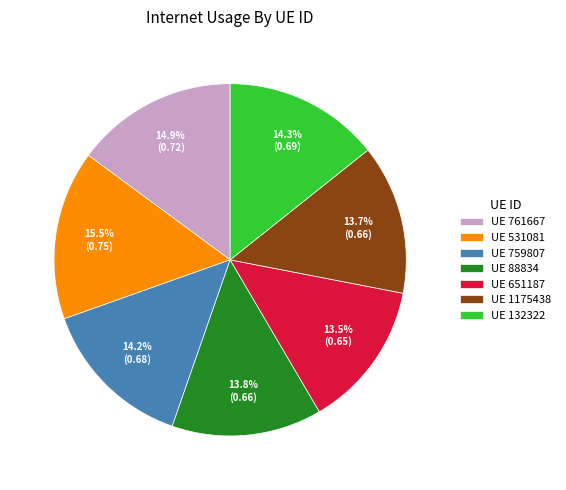

Which has a higher value, UE 1175438 or UE 761667?

UE 761667